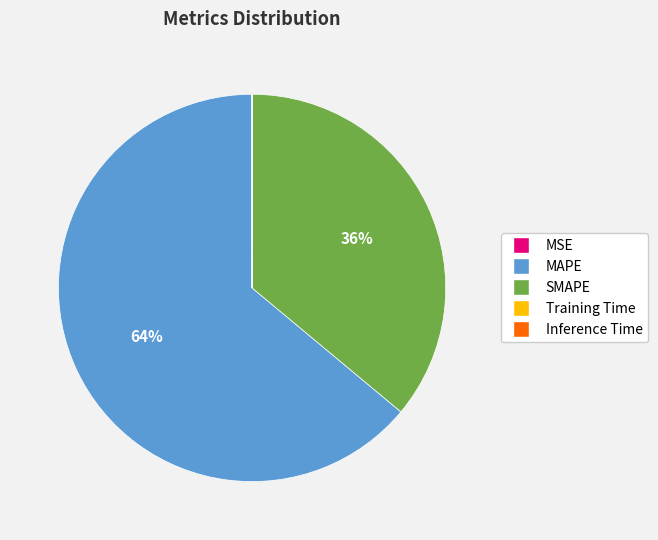

The SMAPE slice represents 49% of the pie. True or false?

False